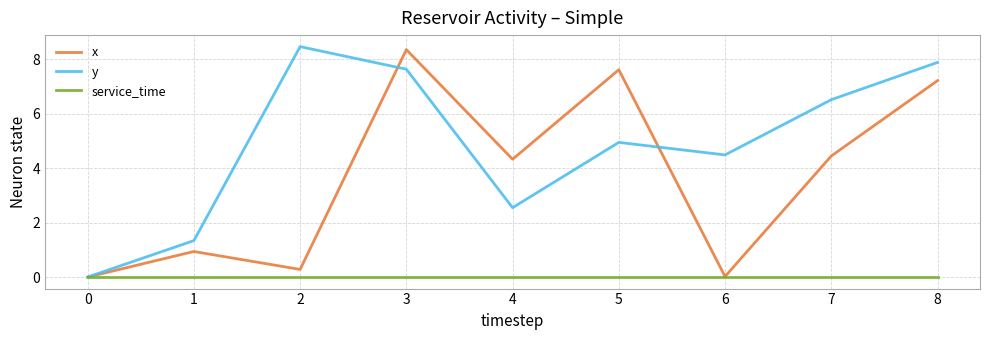

Does the chart display data point markers on the line(s)?

No